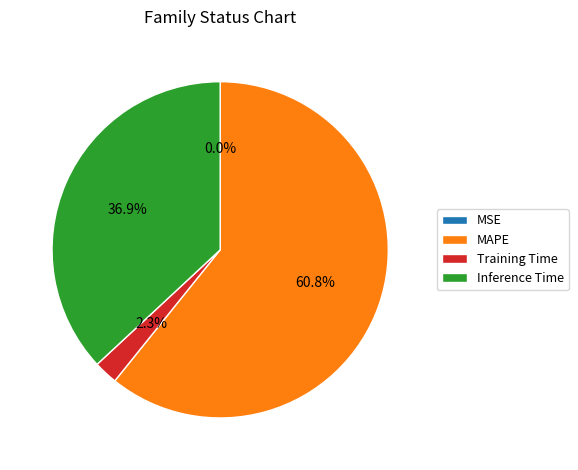

What percentage do Inference Time and MAPE together represent?

97.7%